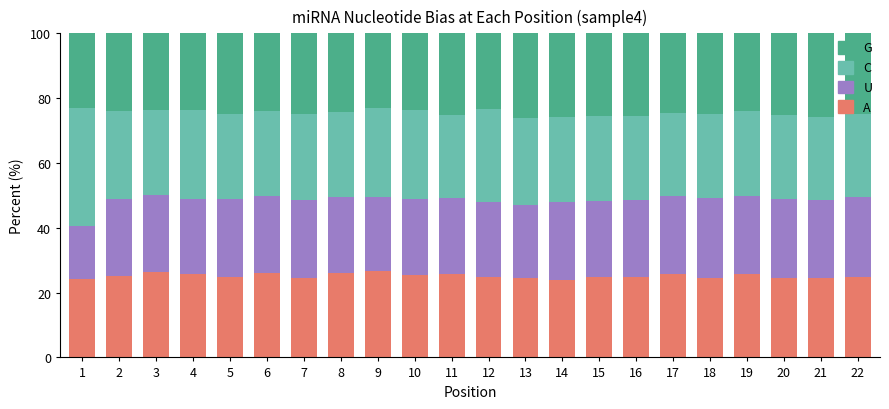

What is the sum of all A values?

552.7